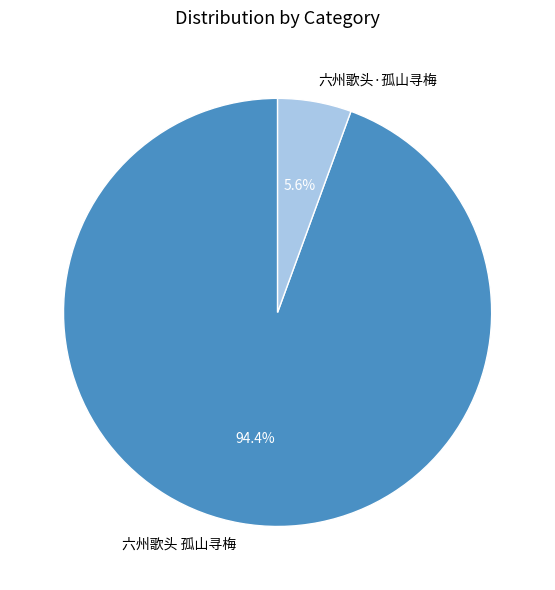

Between 六州歌头·孤山寻梅 and 六州歌头 孤山寻梅, which is larger?

六州歌头 孤山寻梅